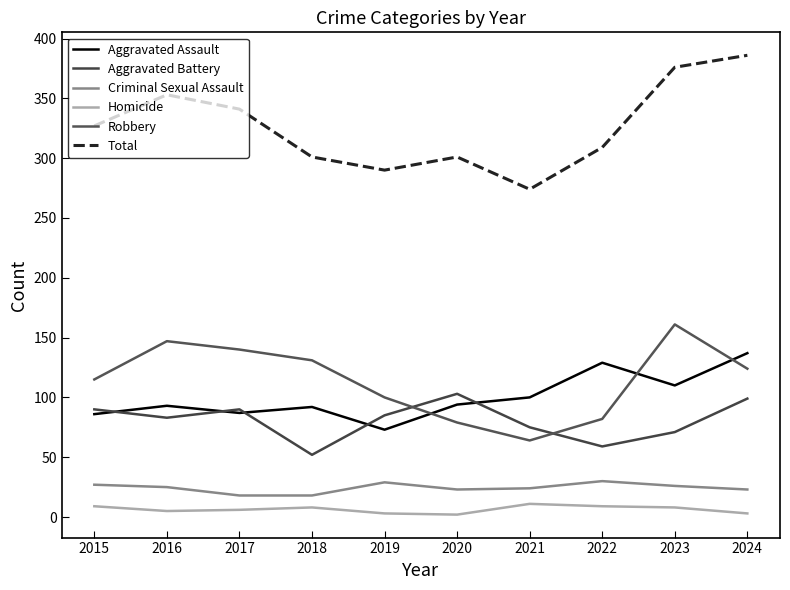

Which category has the highest value in the Homicide series?

2021